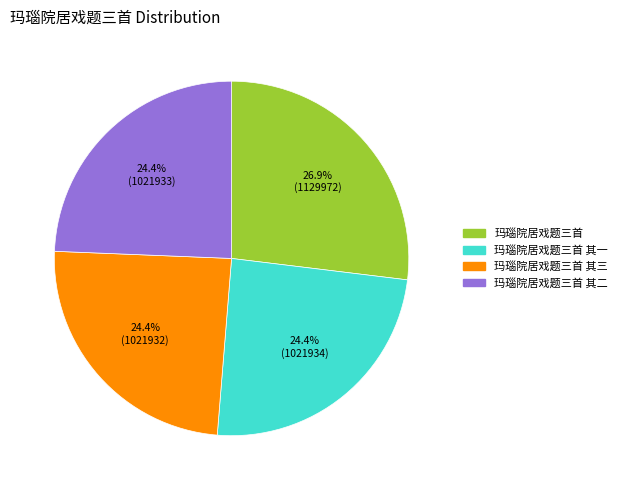

Is there a majority slice in this chart?

No